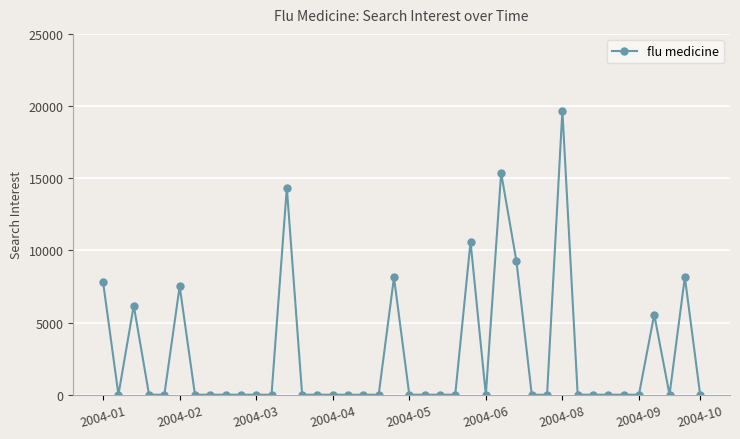

What is the value of the 31st point from the left?

19689.4